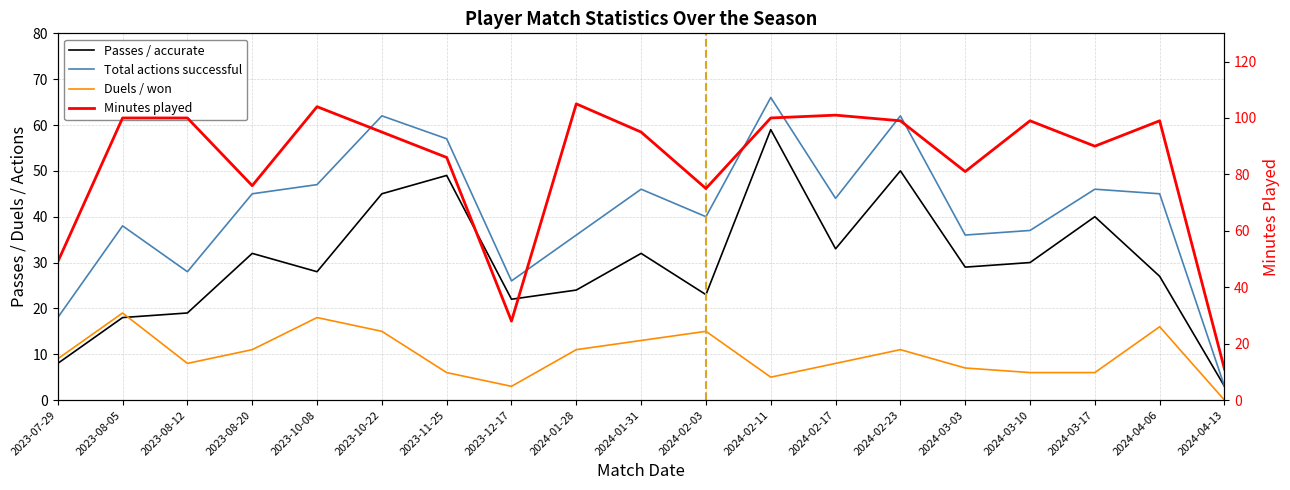

In Minutes played, how many points are lower than both neighbors (excluding endpoints)?

5